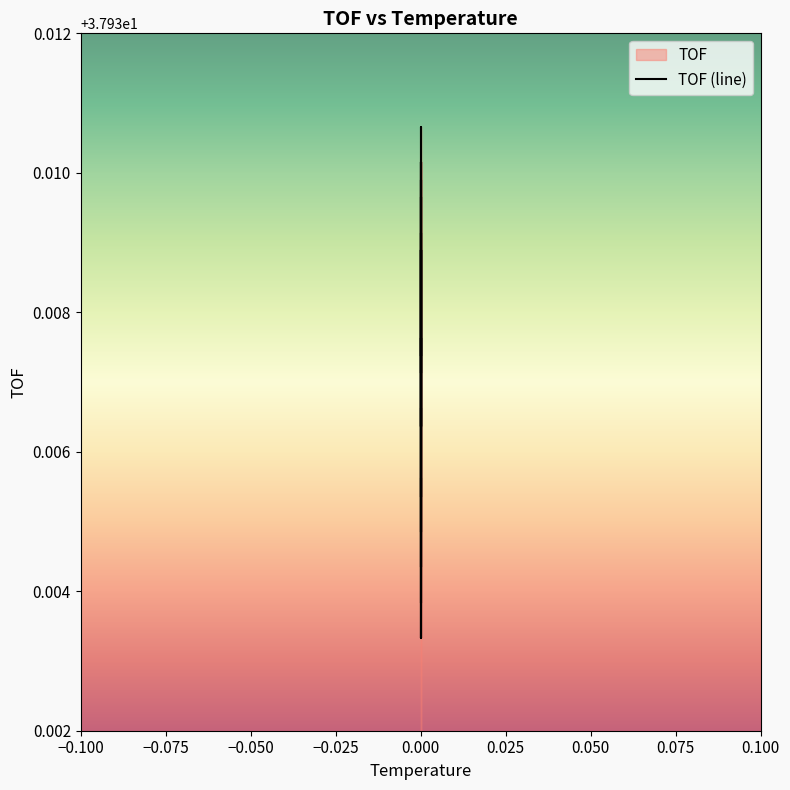

What is the sum of the values at 21 and 10?

75.9